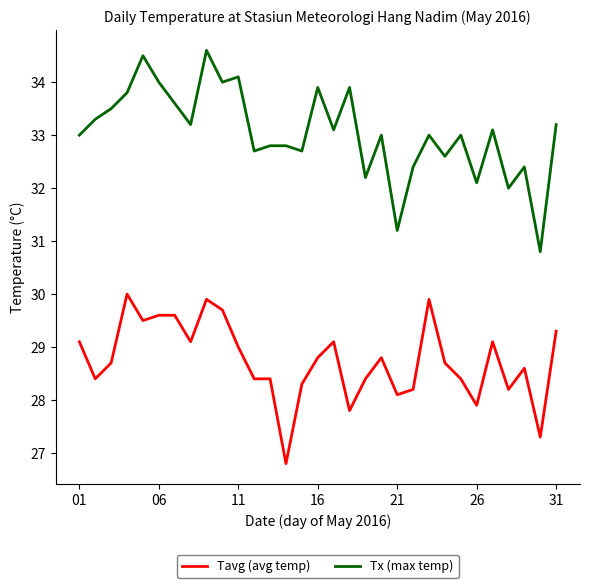

How many lines are shown in the chart?

2